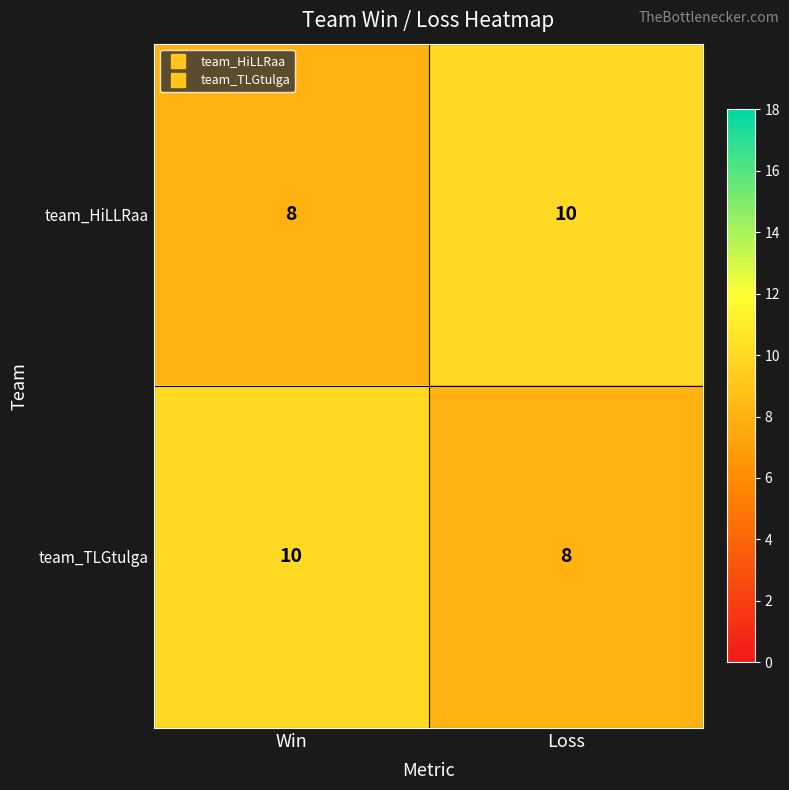

Reading left to right, extract all data points from this chart.

team_HiLLRaa: Win=8	Loss=10
team_TLGtulga: Win=10	Loss=8